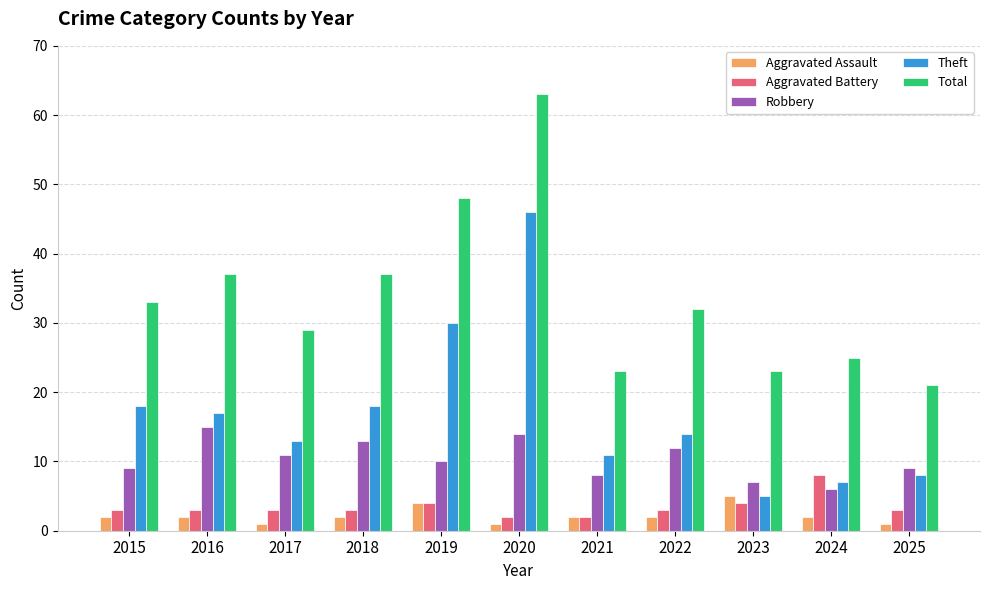

What is the average value of the Aggravated Battery series?

3